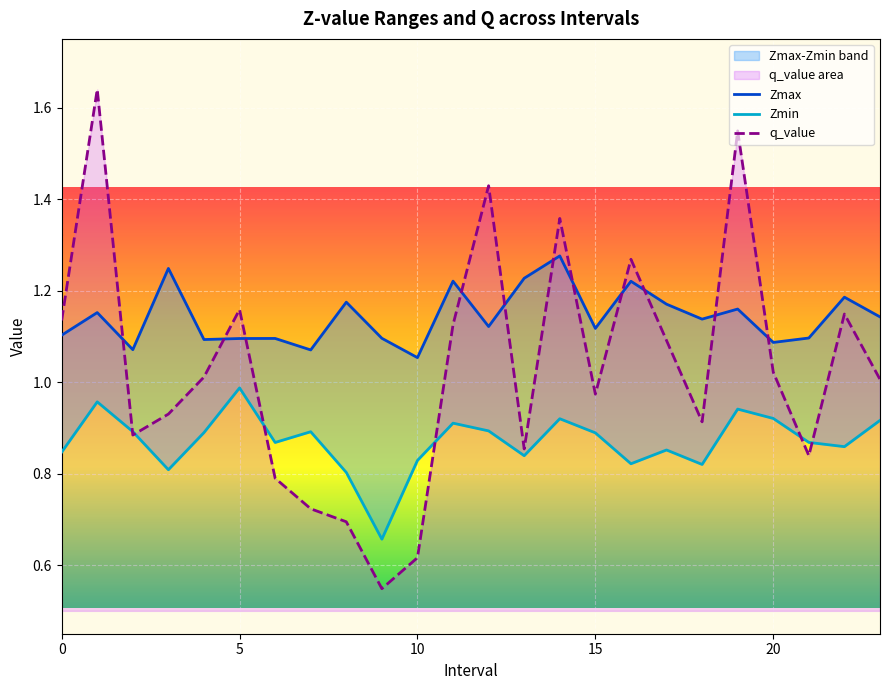

What is the maximum value shown in the chart?

1.6